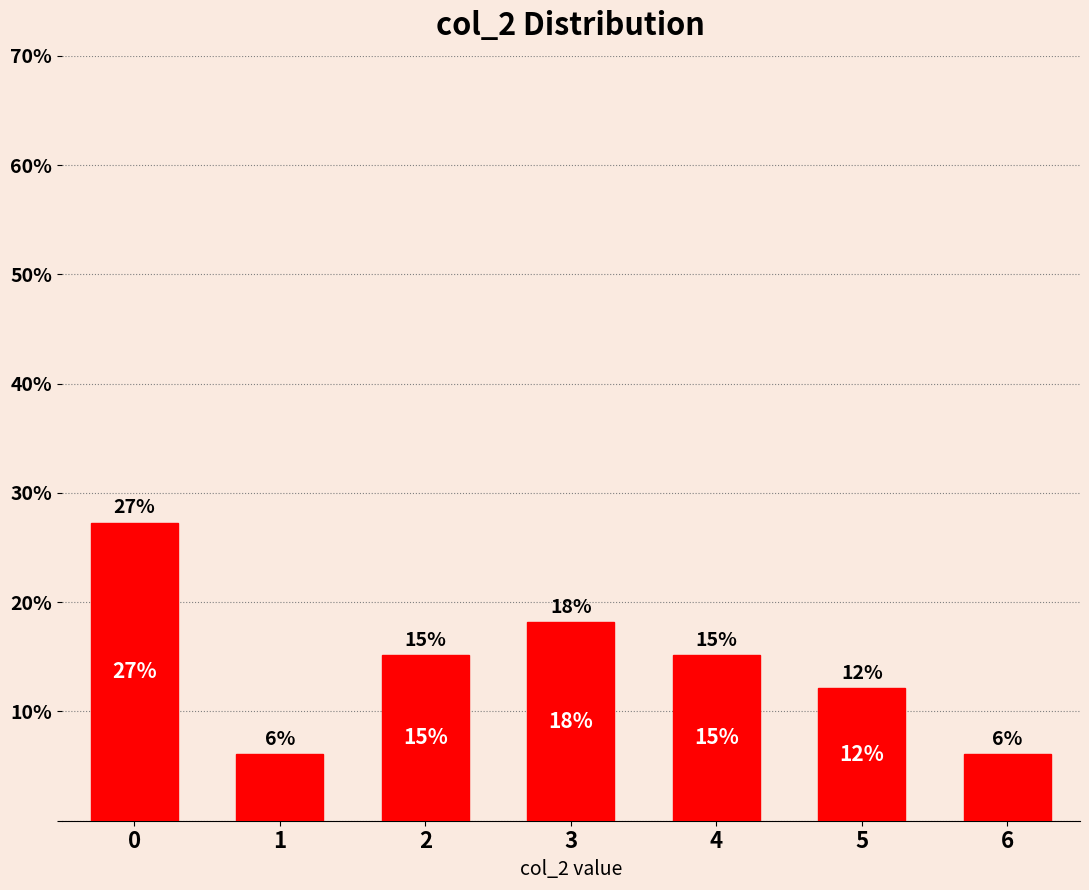

What is the greatest value displayed?

27.3